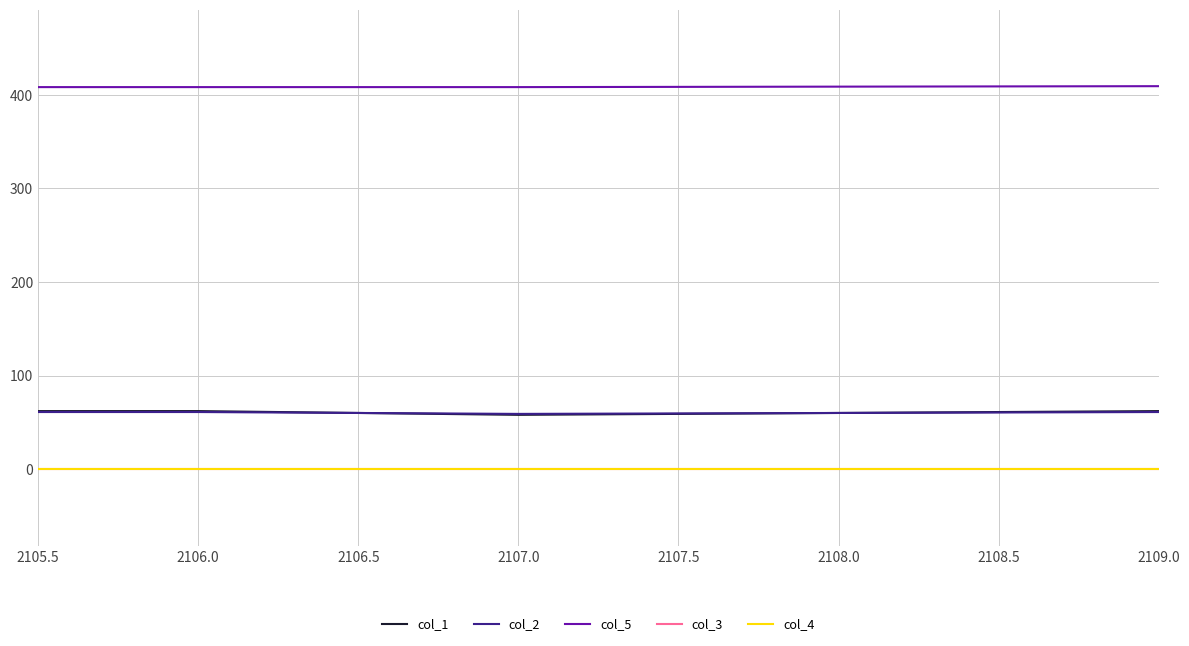

Is it true that col_3 equals 0.5 at 2107.0?

True